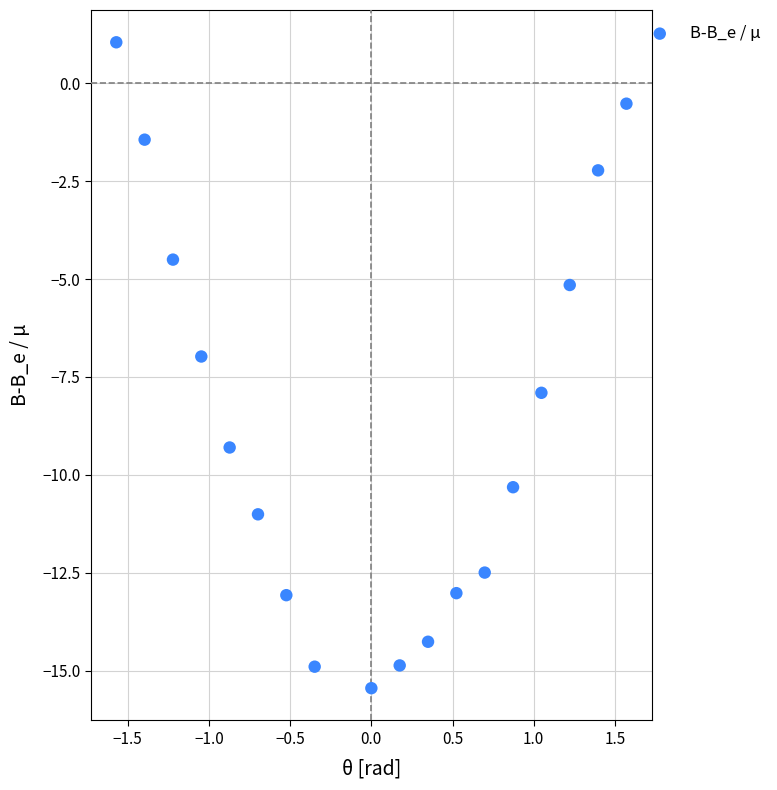

What is the range of X values (max minus min)?

3.1